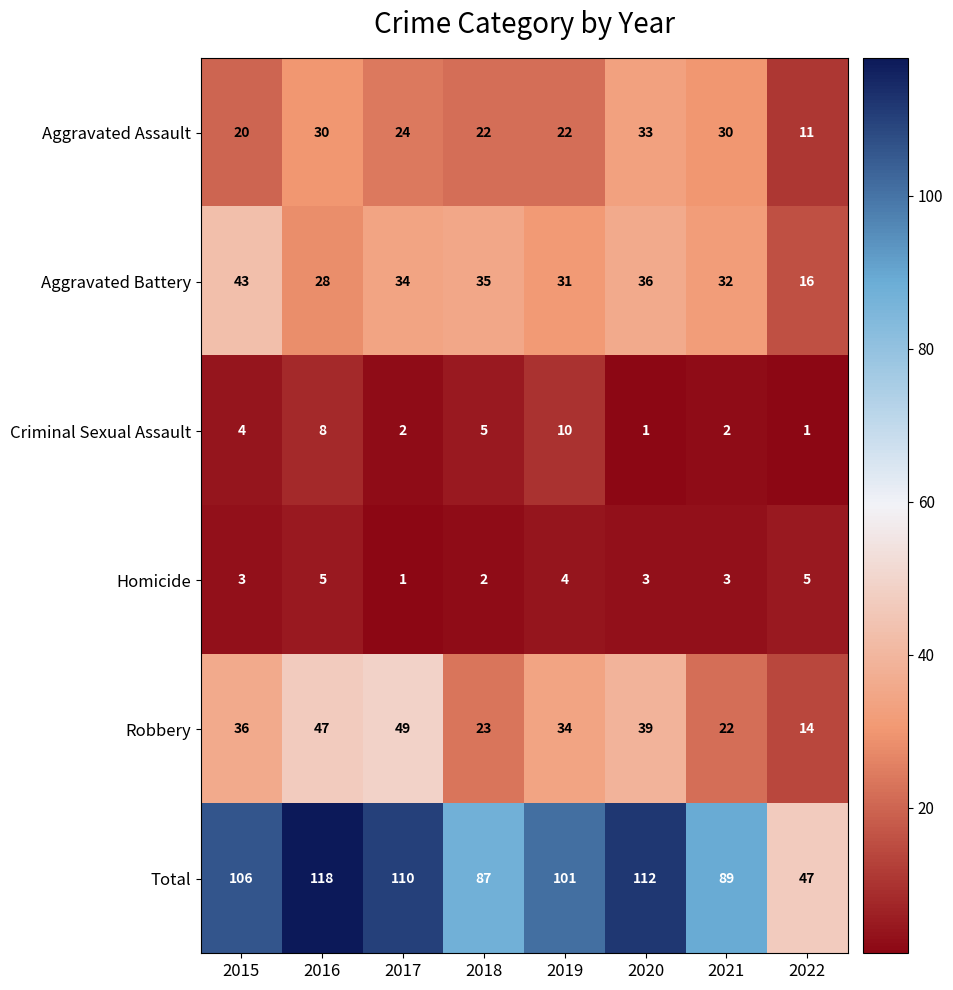

How many data points does each series have?

8